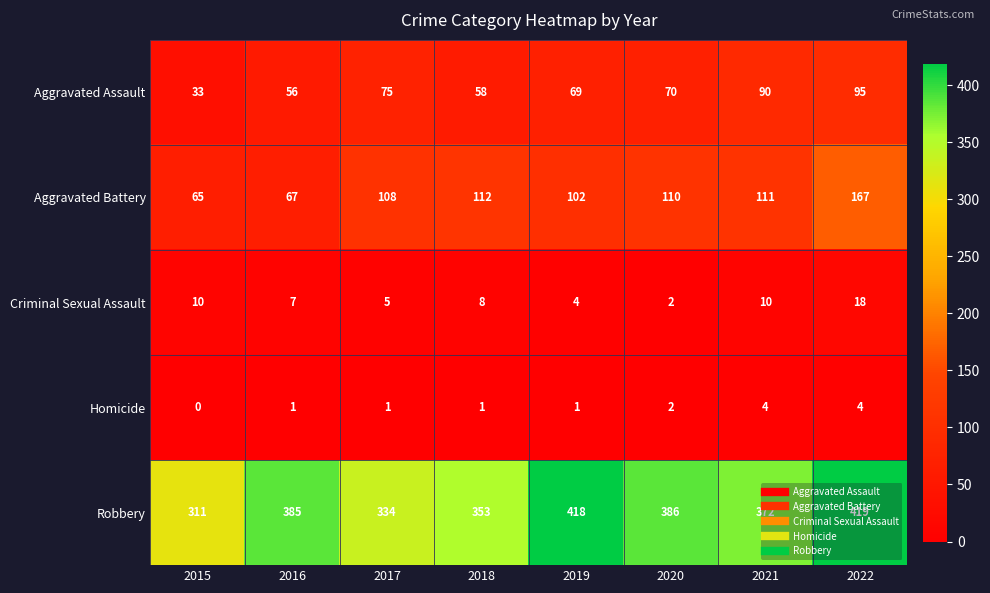

At 2021, list the series in order from smallest to largest.

Homicide, Criminal Sexual Assault, Aggravated Assault, Aggravated Battery, Robbery